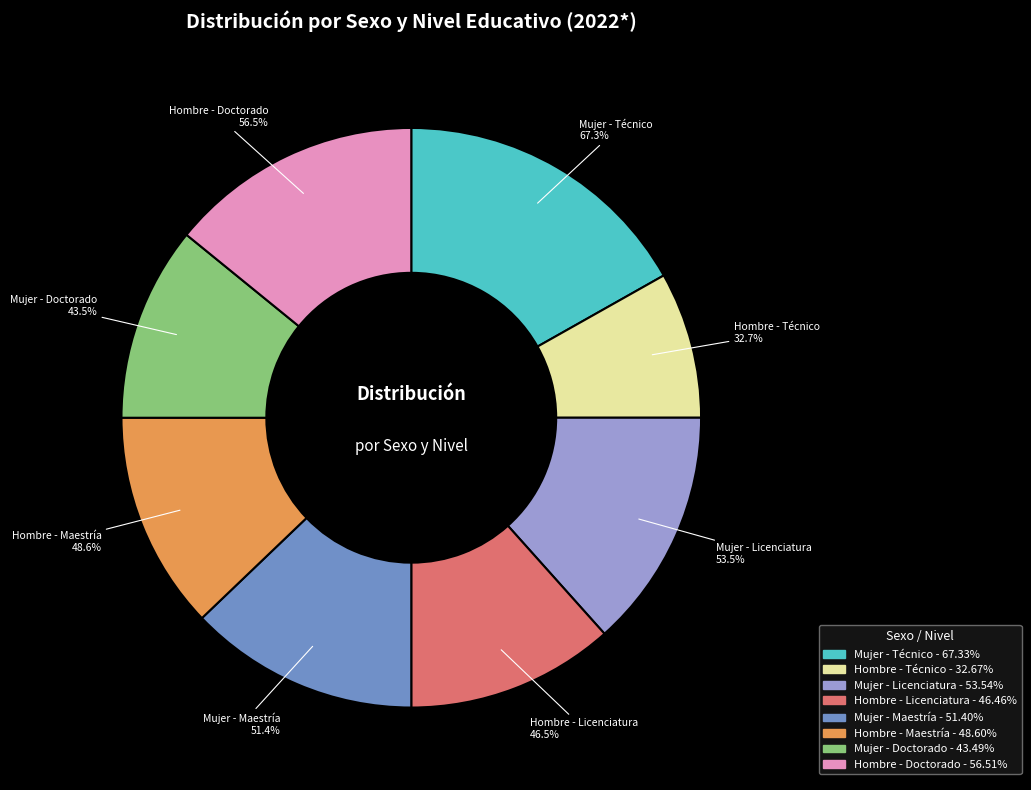

Count the number of slices in the pie.

8